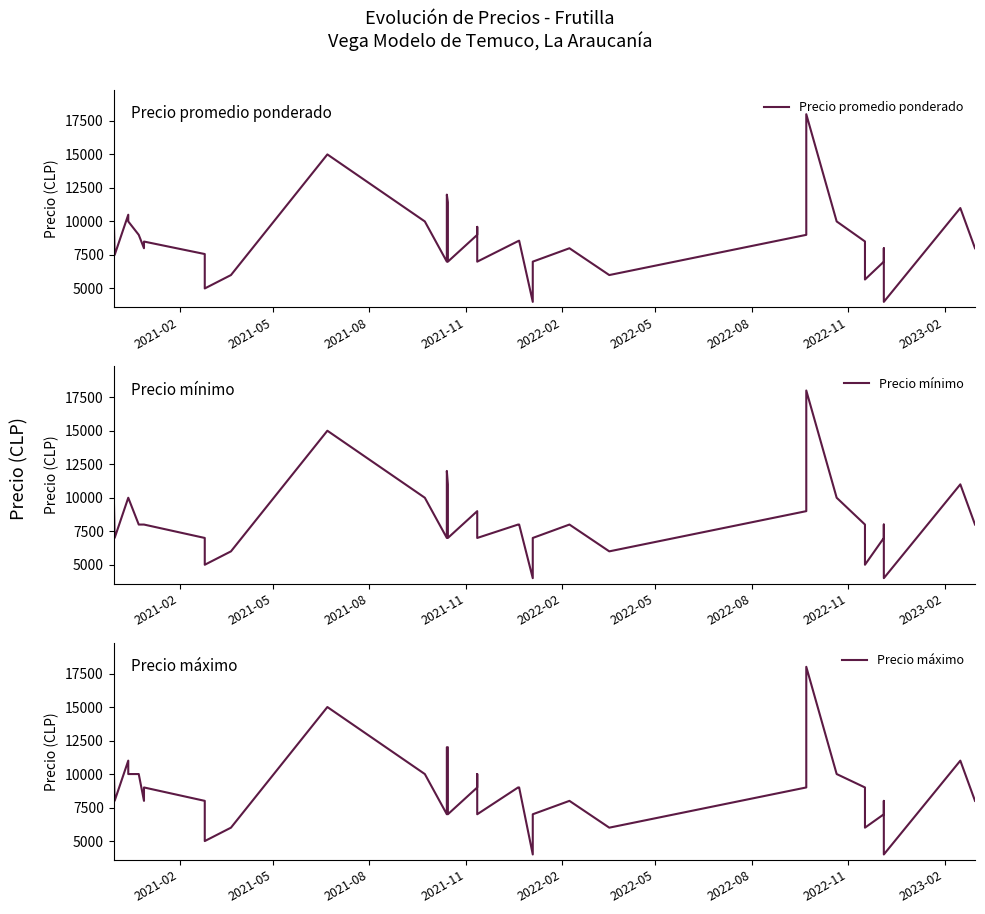

What is the maximum value for Precio promedio ponderado?

18000